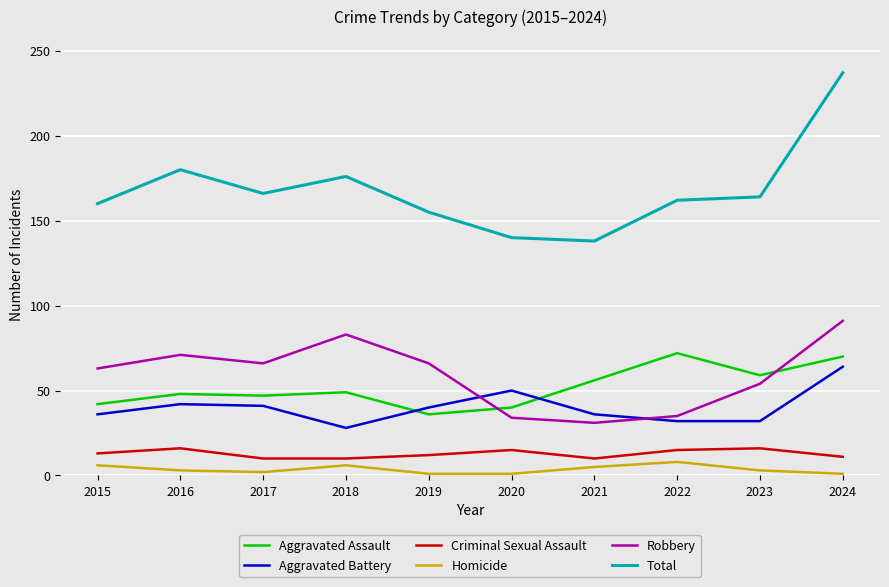

Which label corresponds to the largest value in the chart?

2024